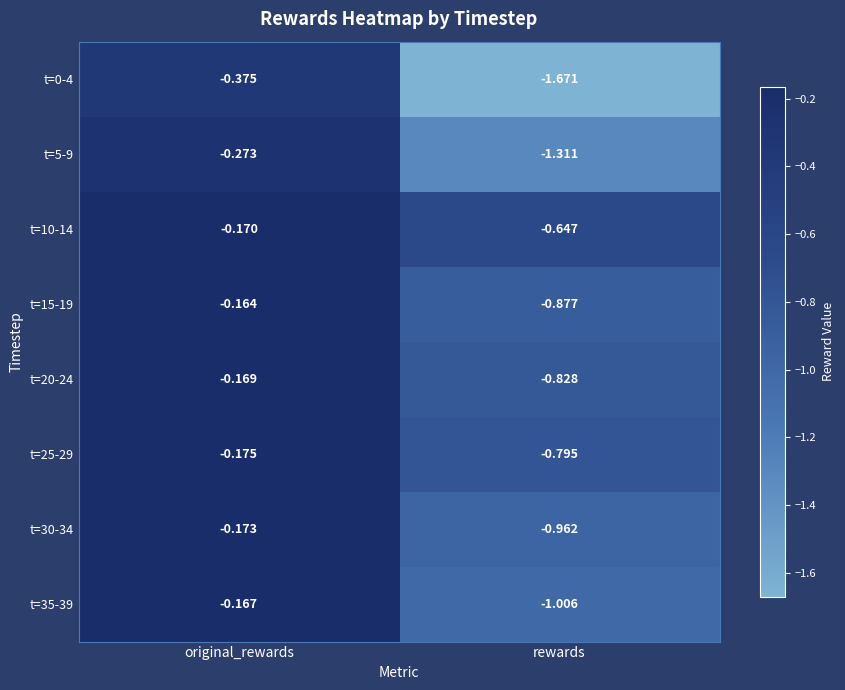

At which category does the chart reach its peak across all series?

original_rewards